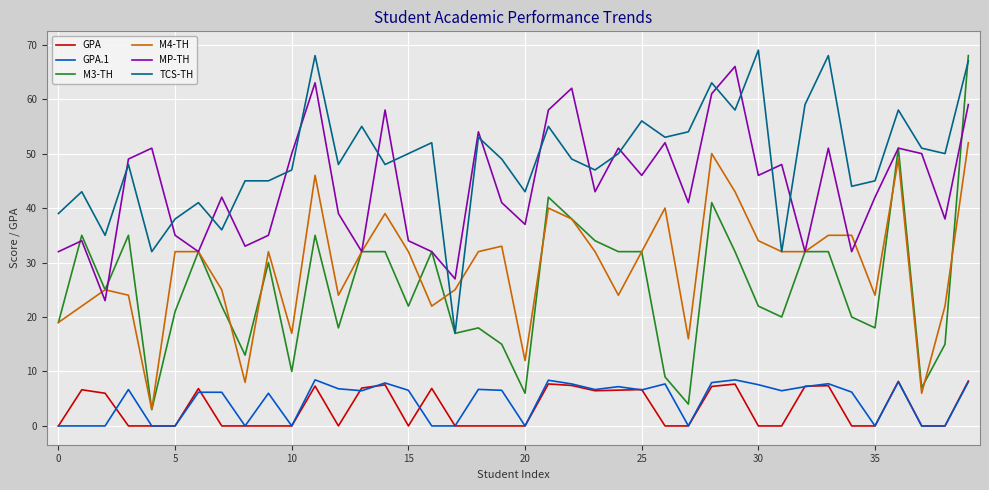

True or false: GPA and M3-TH intersect in this chart.

False